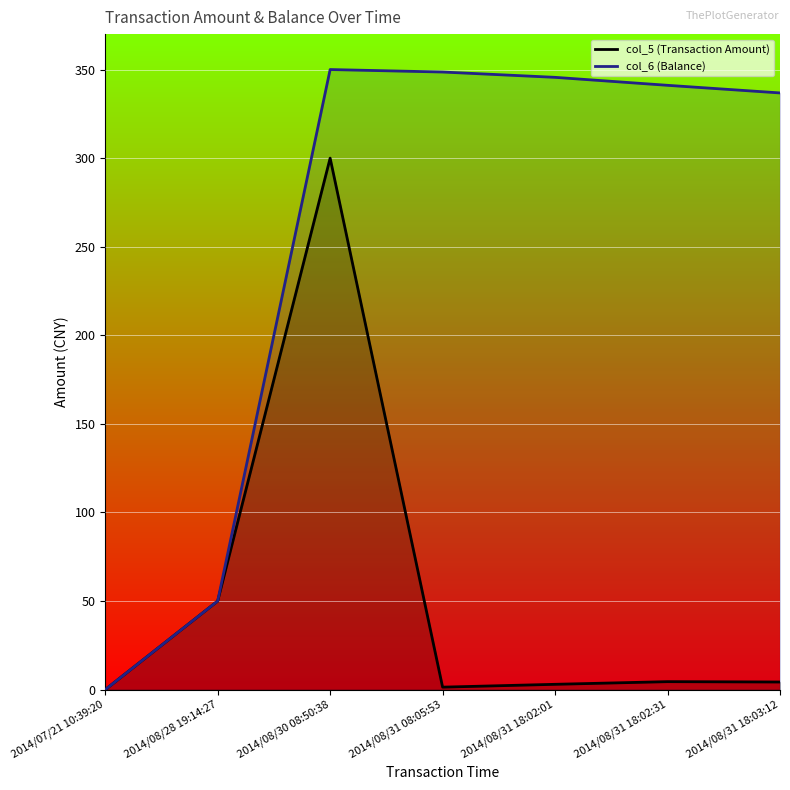

Does the chart display data point markers on the line(s)?

No